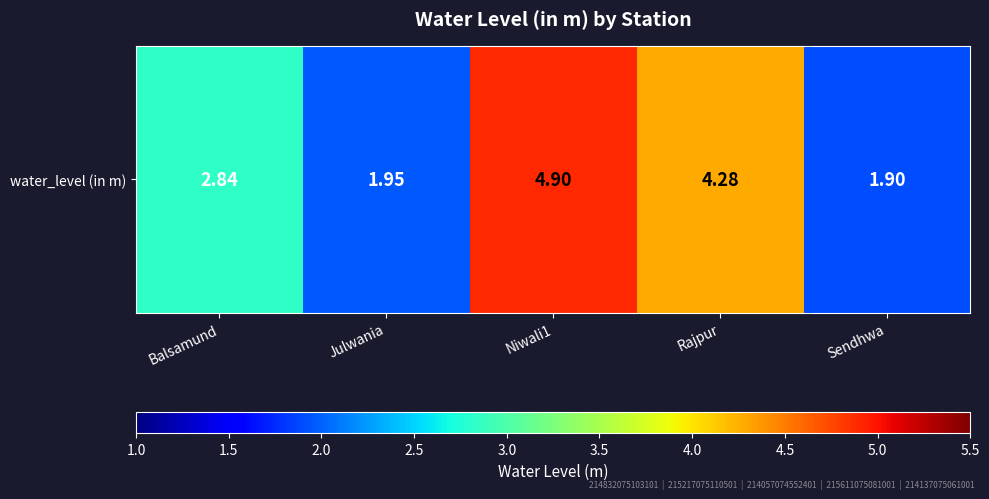

What is the sum of the values at Balsamund and Rajpur?

7.1